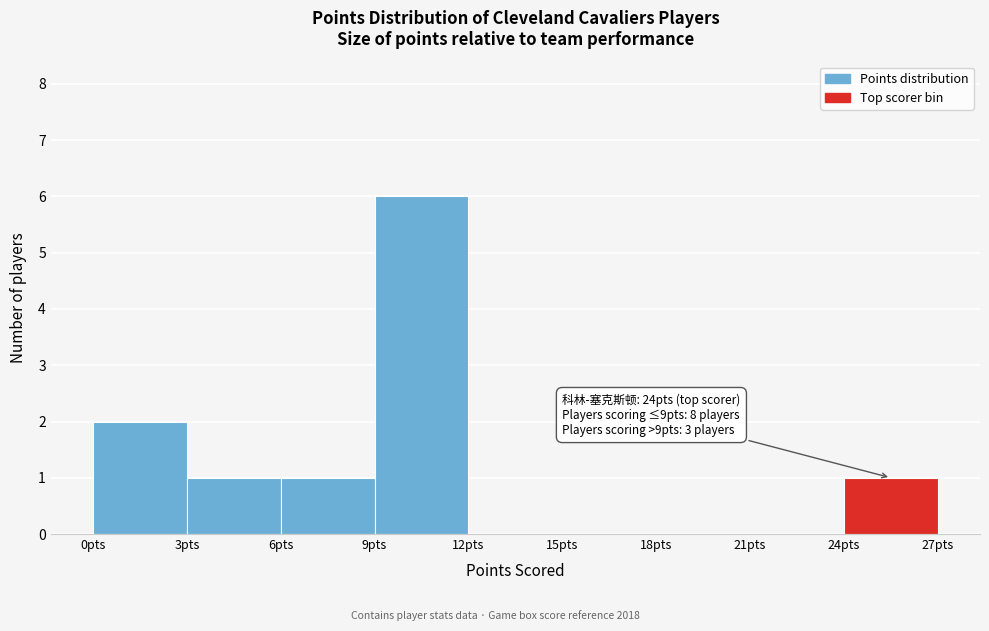

Over which range of the x-axis is the bar tallest?

9 to 12